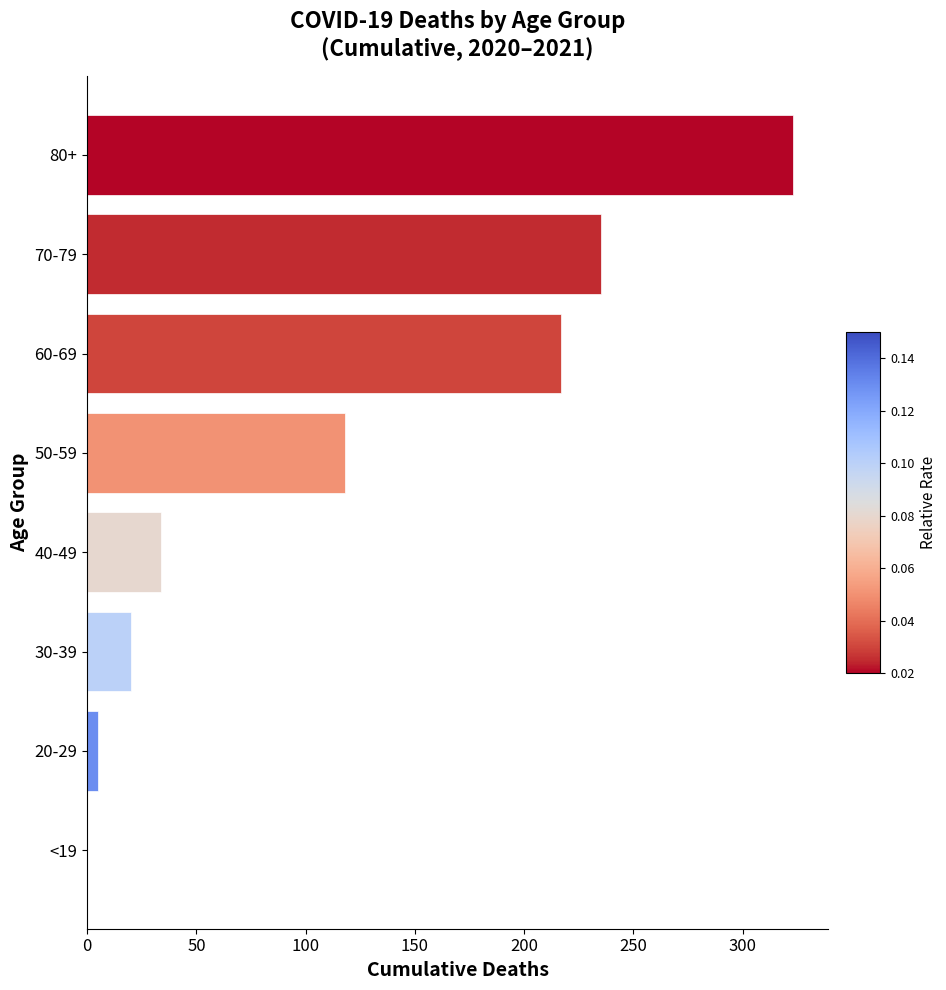

Count the number of data series in this chart.

1